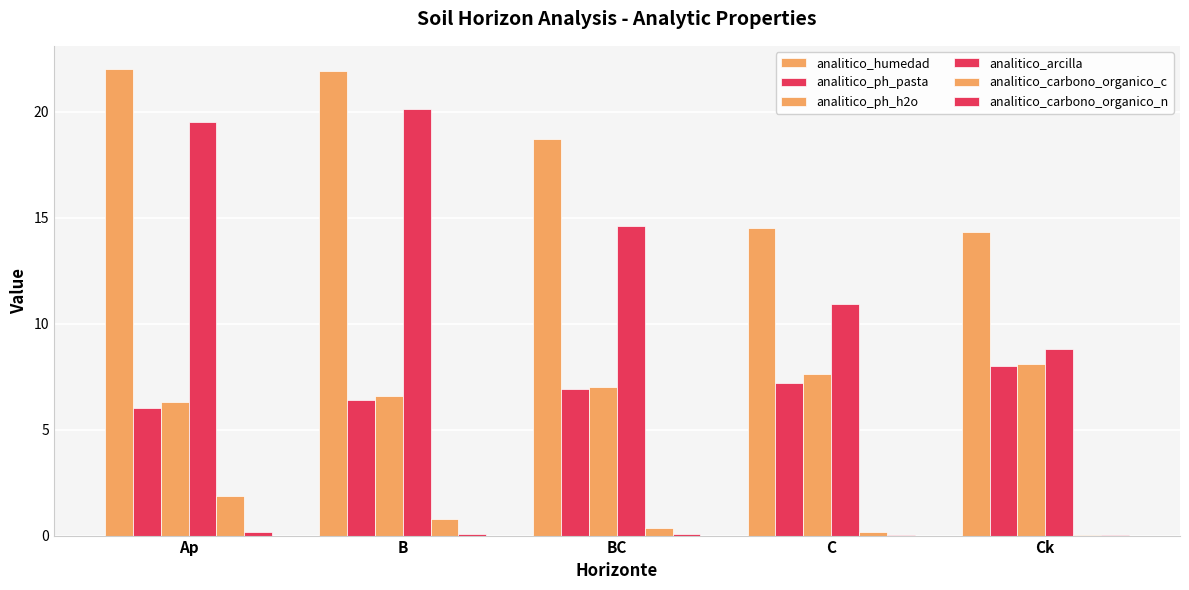

Does the chart contain stacked bars?

No